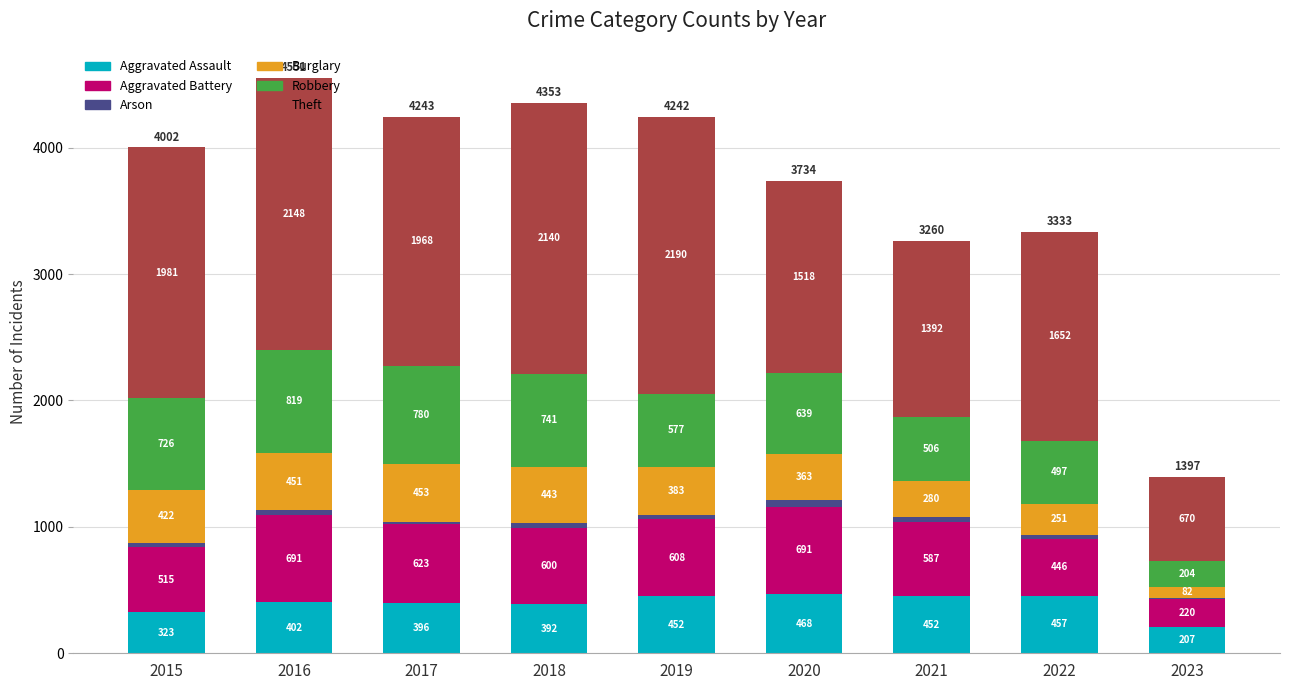

What is the maximum value for Aggravated Assault?

468